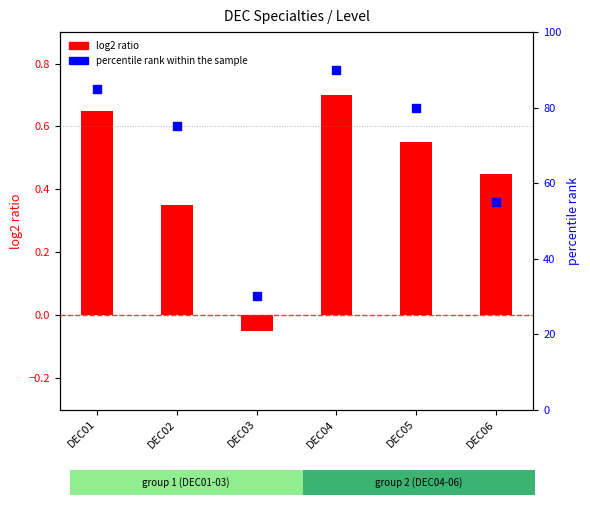

Which has a higher value, DEC04 or DEC05?

DEC04